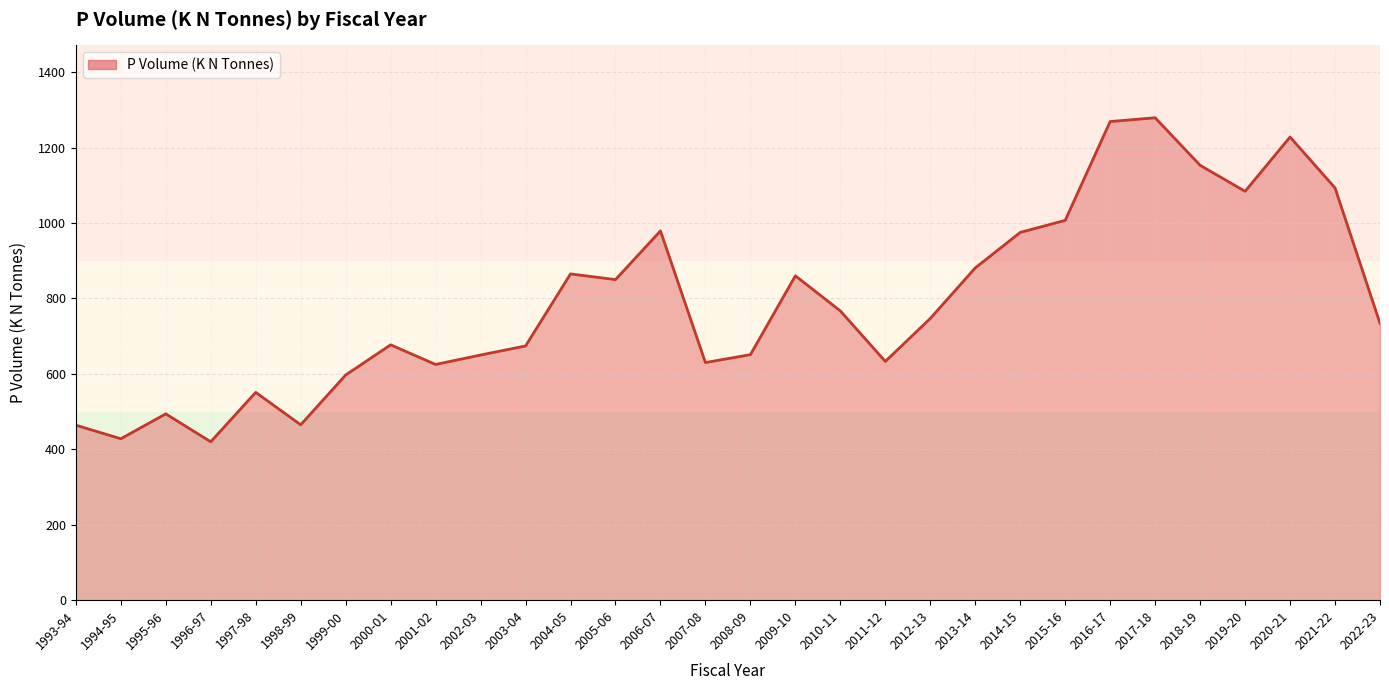

What is the change in value from 1993-94 to 2013-14?

+417